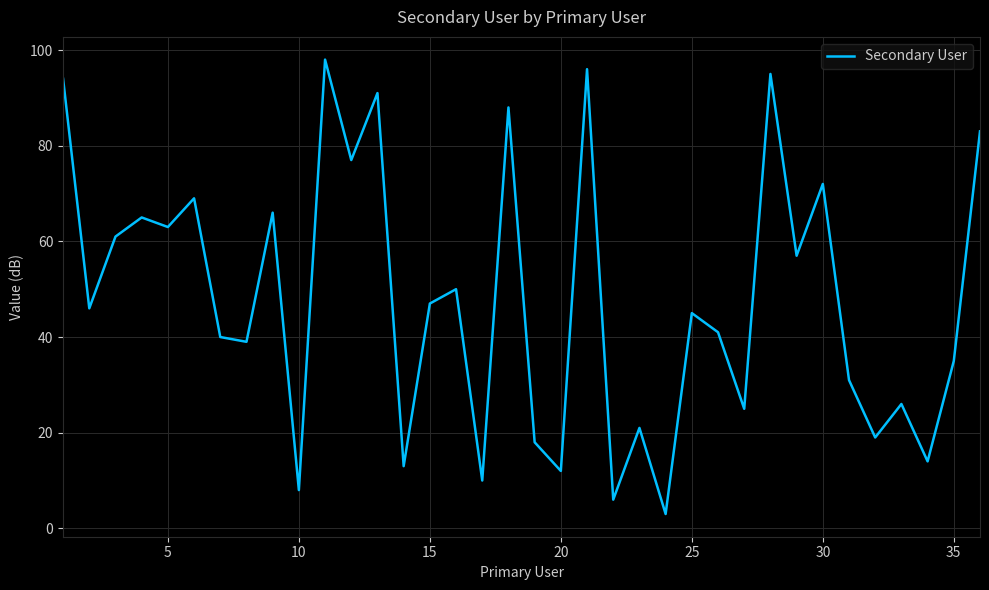

What is the difference between the maximum and minimum values?

95